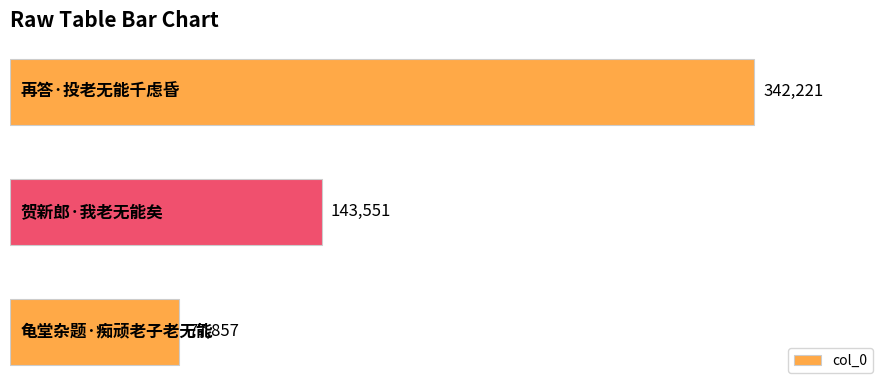

How many series are shown in this chart?

1